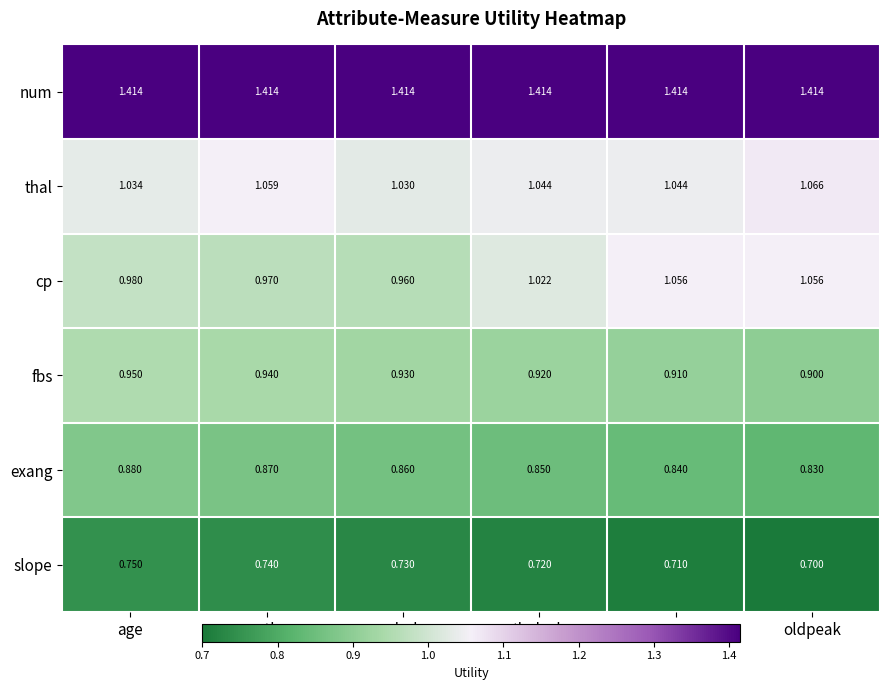

At which category does the chart reach its minimum across all series?

oldpeak